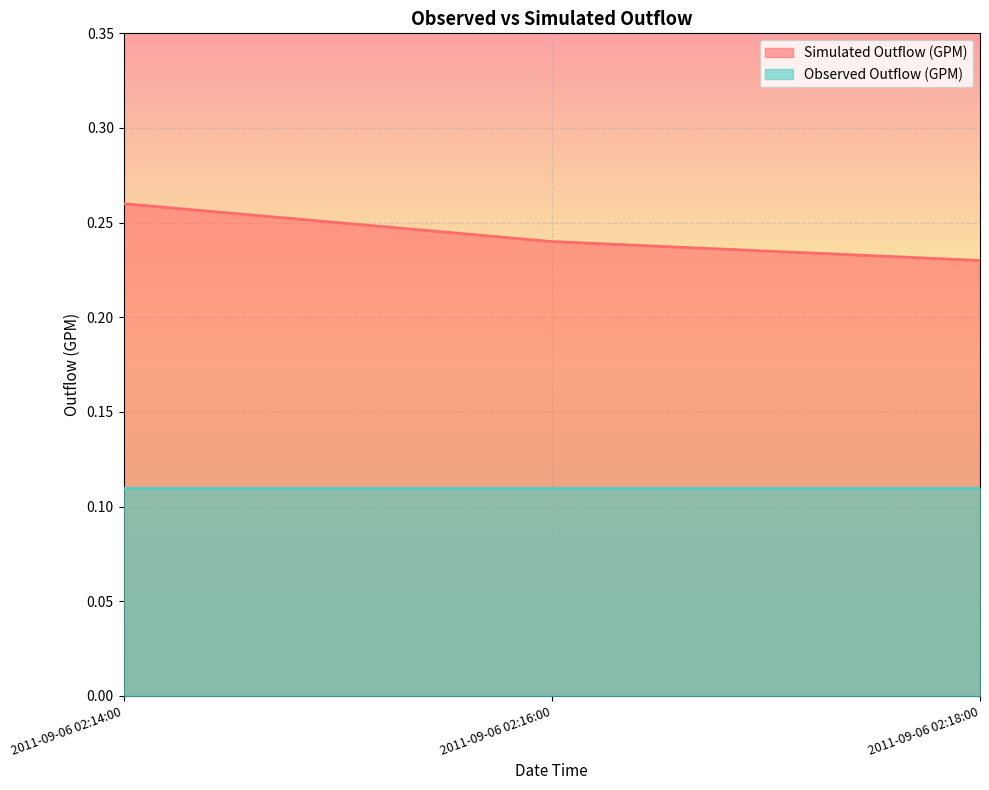

Reading left to right, what are all the values shown in this chart?

0.3	0.2	0.2